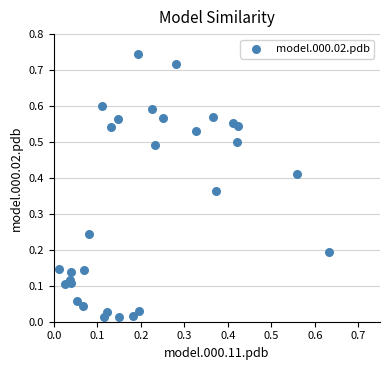

How many points are shown in the scatter plot?

30